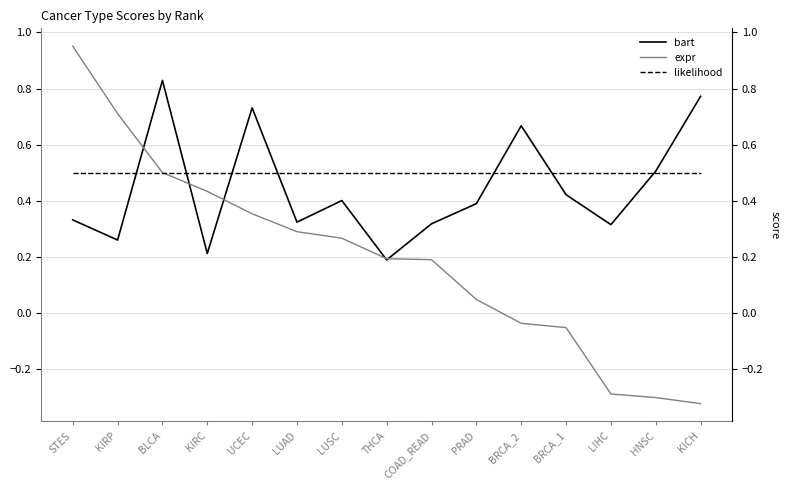

True or false: expr and likelihood intersect in this chart.

True